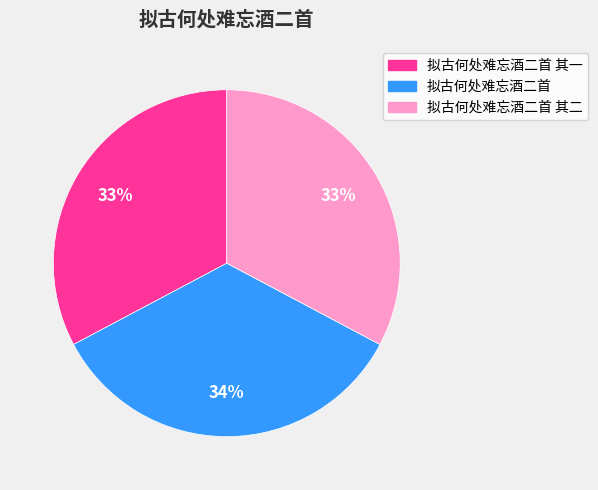

To the nearest percent, what is the average slice percentage?

33%